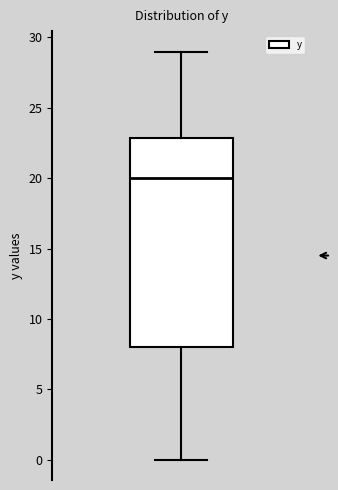

Where does the upper whisker of the box end on the y-axis? The values are not printed on the chart, so give them approximately, as read against the axis.

29